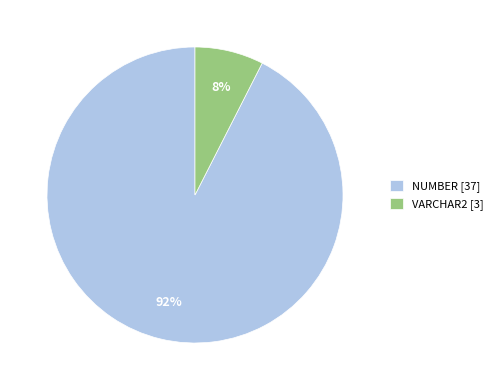

Rank the categories by value from highest to lowest.

NUMBER [37], VARCHAR2 [3]